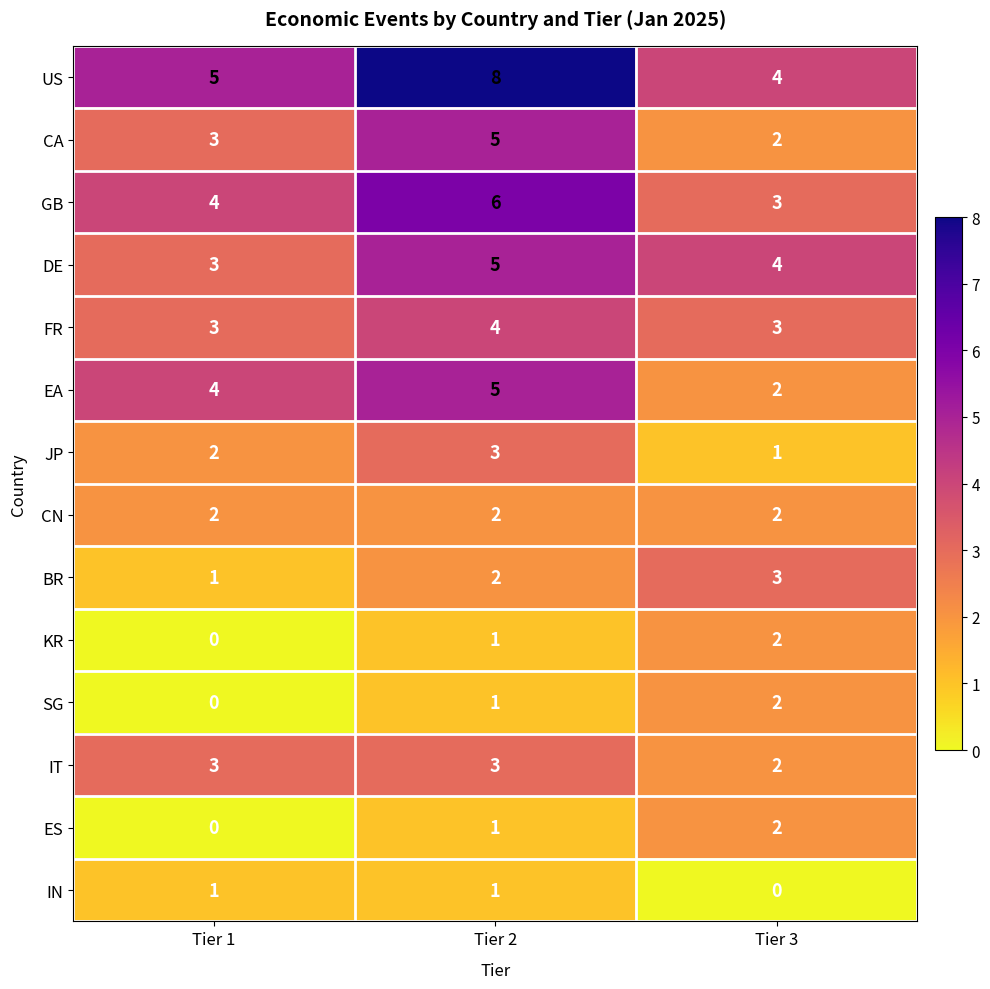

True or false: EA has a value of 2 at Tier 2.

False